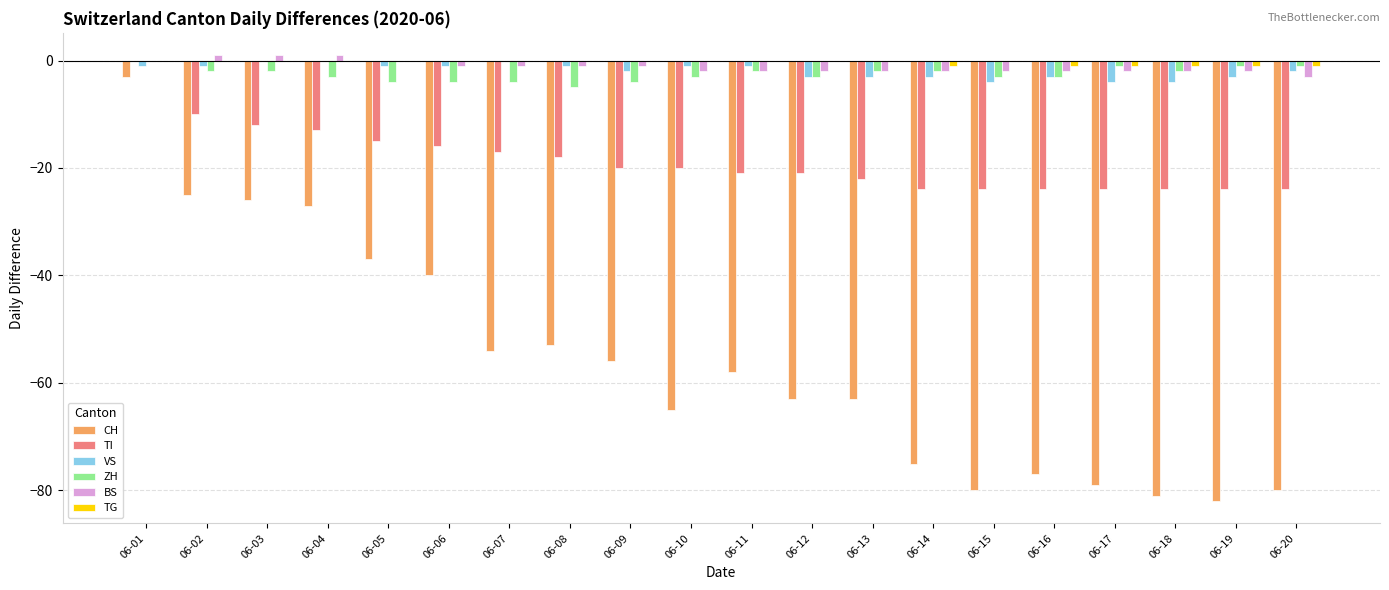

What is the sum of all ZH values?

-51